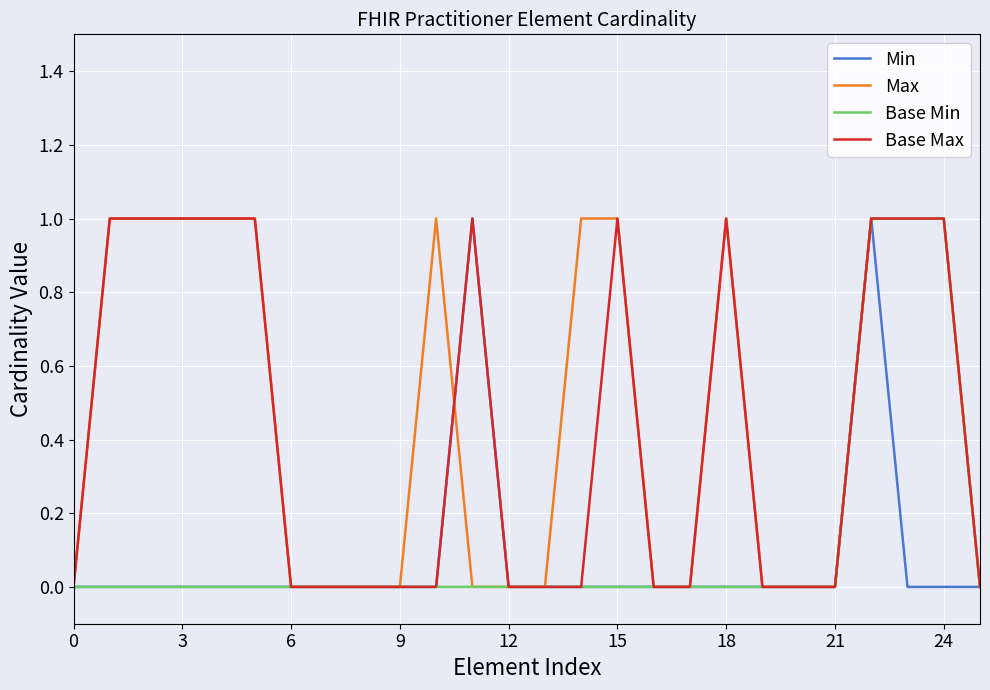

What are all the series names shown in the legend?

Min, Max, Base Min, Base Max